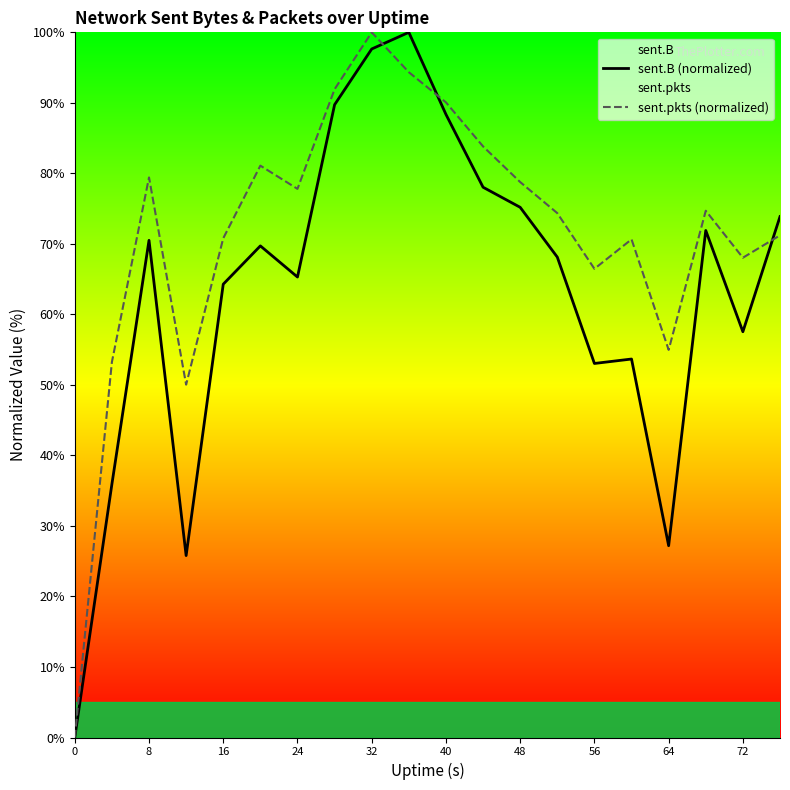

After their last crossing, which series has the higher values: sent.pkts (normalized) or sent.B (normalized)?

sent.B (normalized)